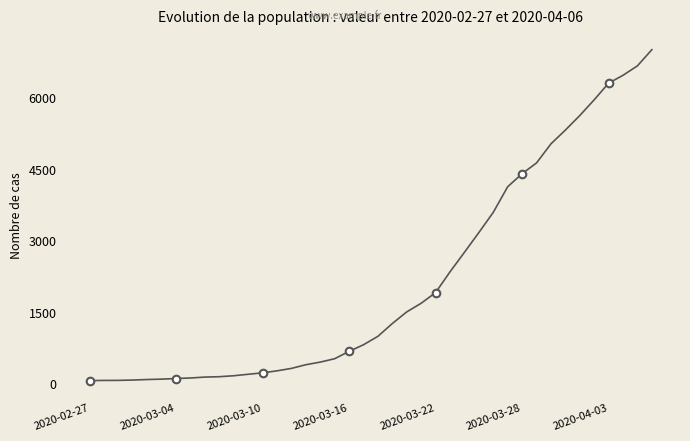

What is the maximum value shown in the chart?

7003